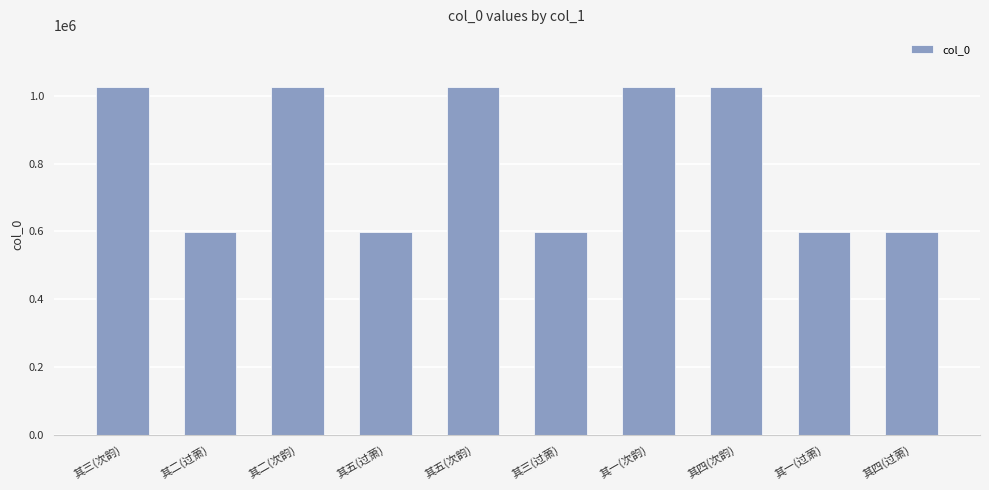

What is the change in value from 其五(次韵) to 其四(过萧)?

-428536